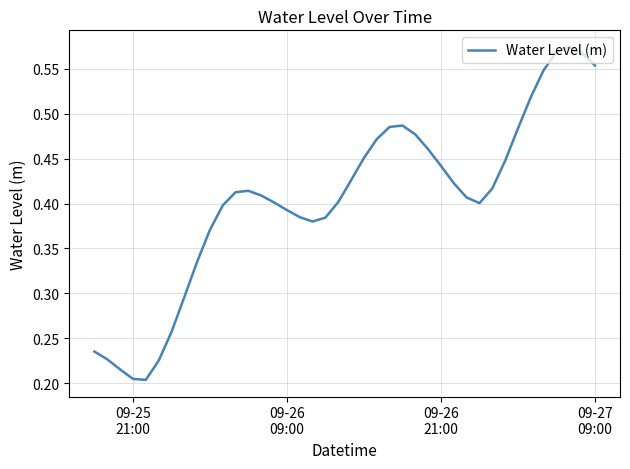

How many lines are shown in the chart?

1